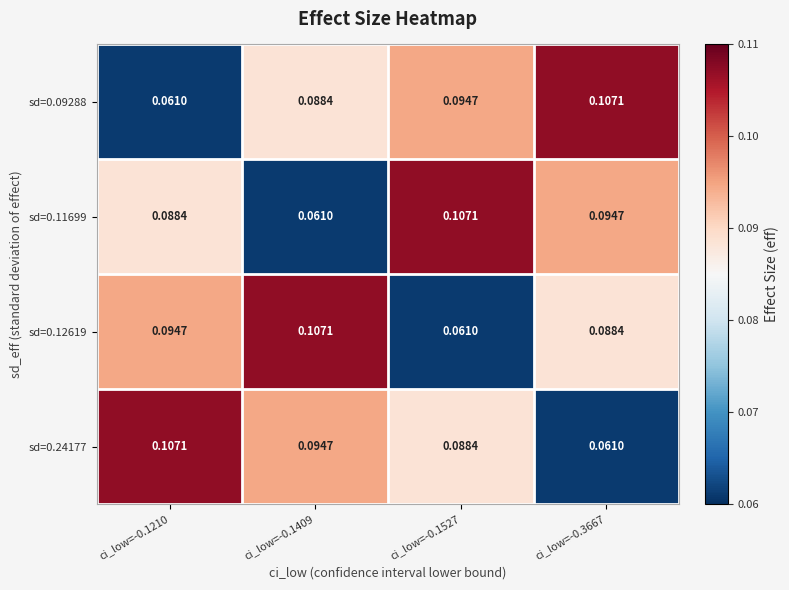

Is the value of sd=0.12619 at ci_low=-0.1210 greater than the value of sd=0.11699 at ci_low=-0.1210?

Yes